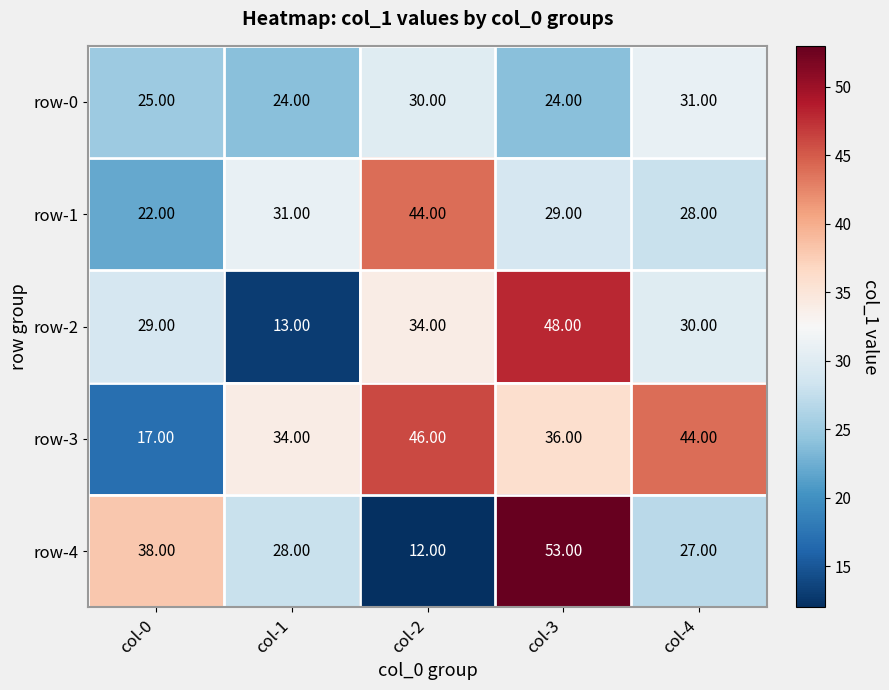

At how many categories does at least one series exceed 13?

5